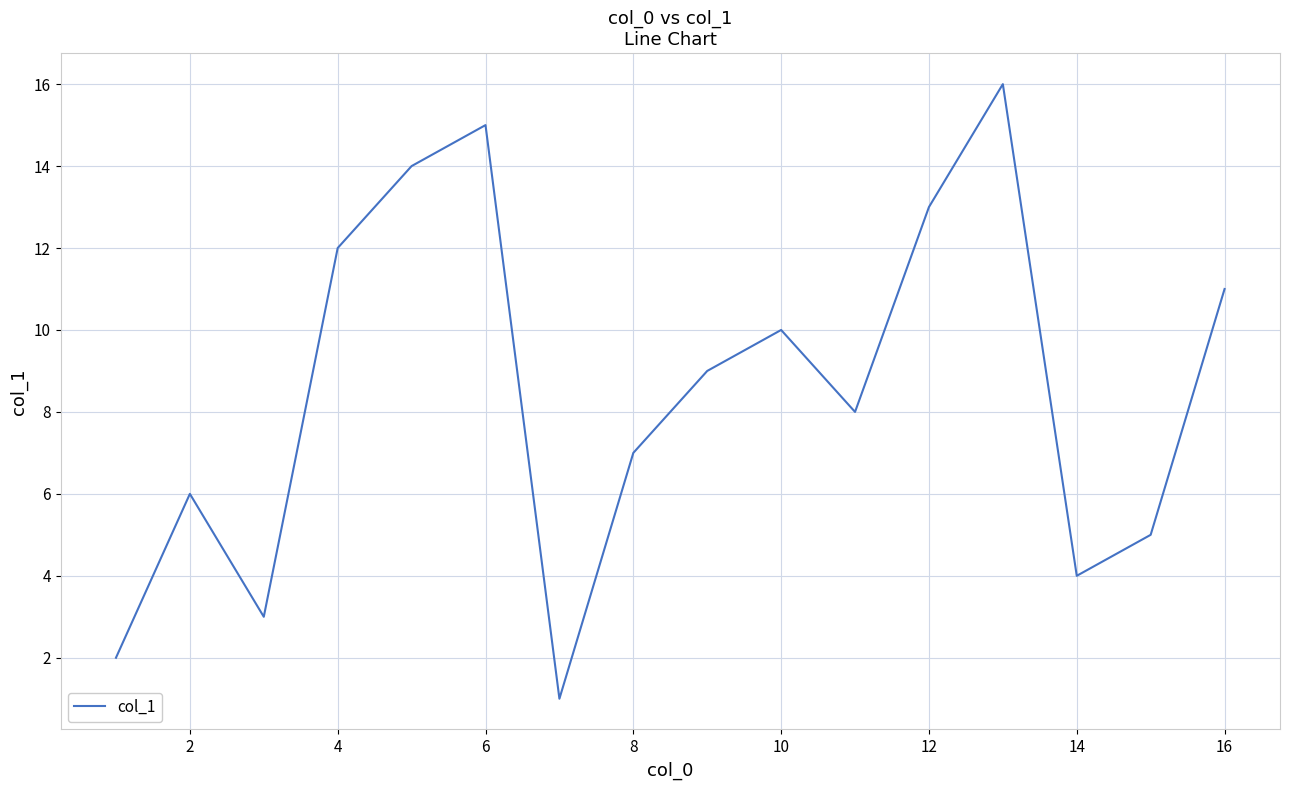

How many series are shown in this chart?

1